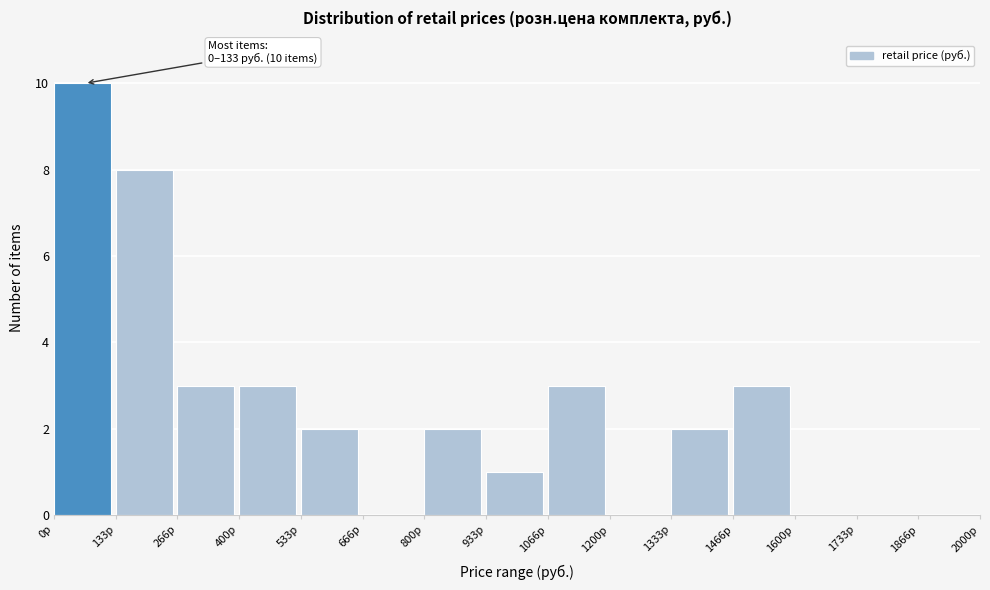

Which range on the x-axis has the tallest bar?

0 to 140